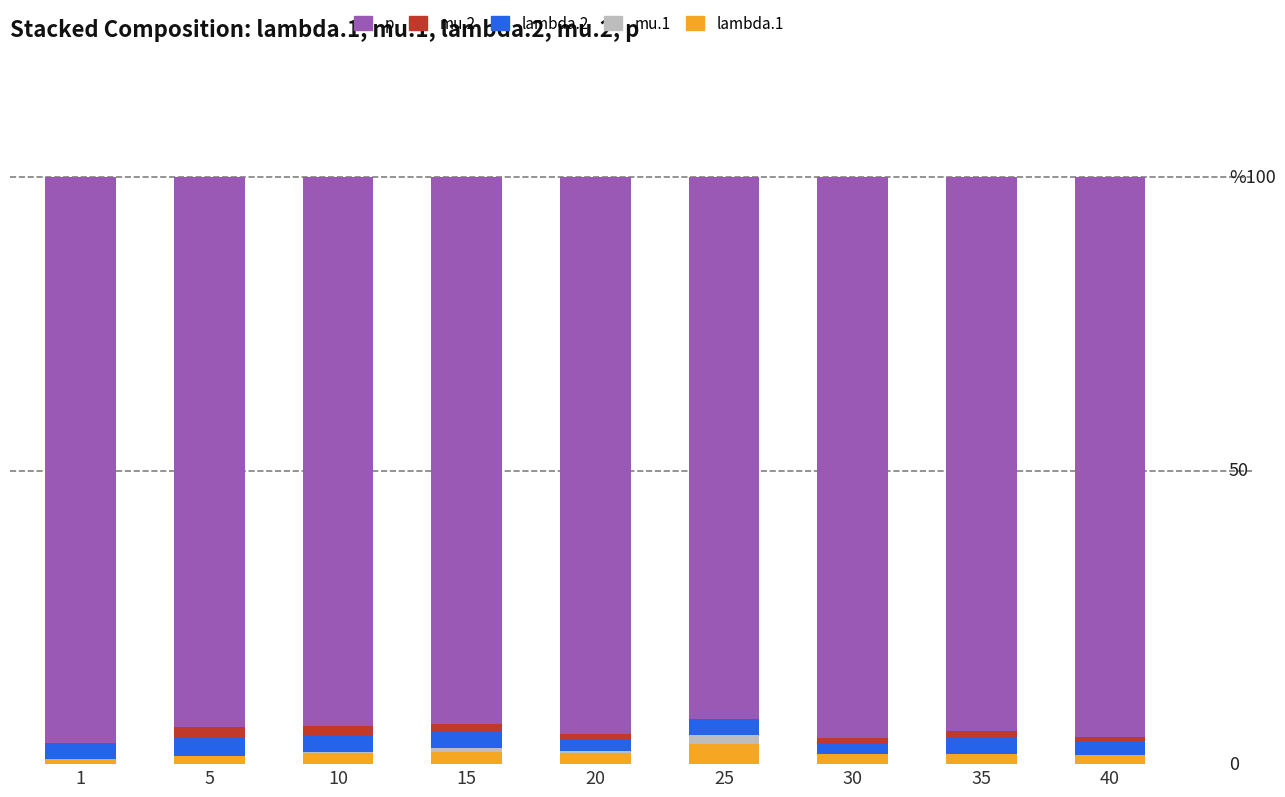

Are the bars horizontal?

No